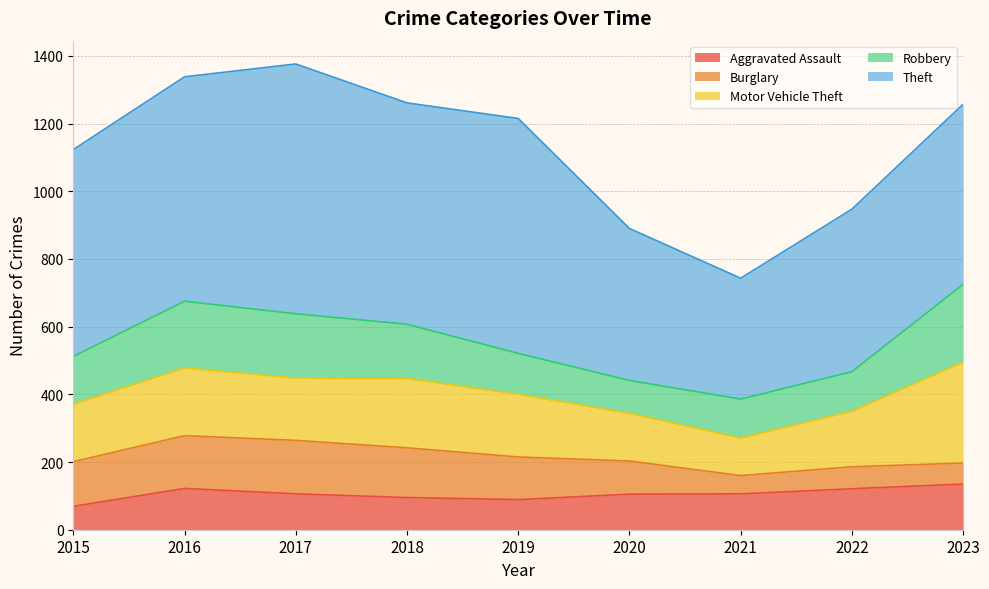

Between 2016 and 2018, which is larger?

2016